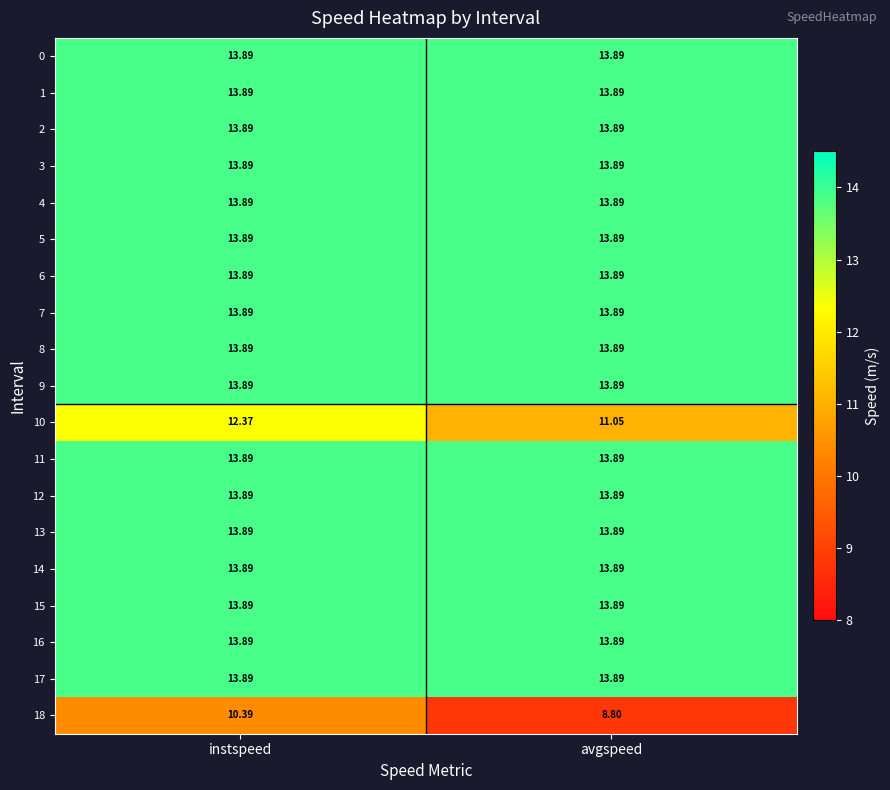

What is the total value across all series at instspeed?

258.9